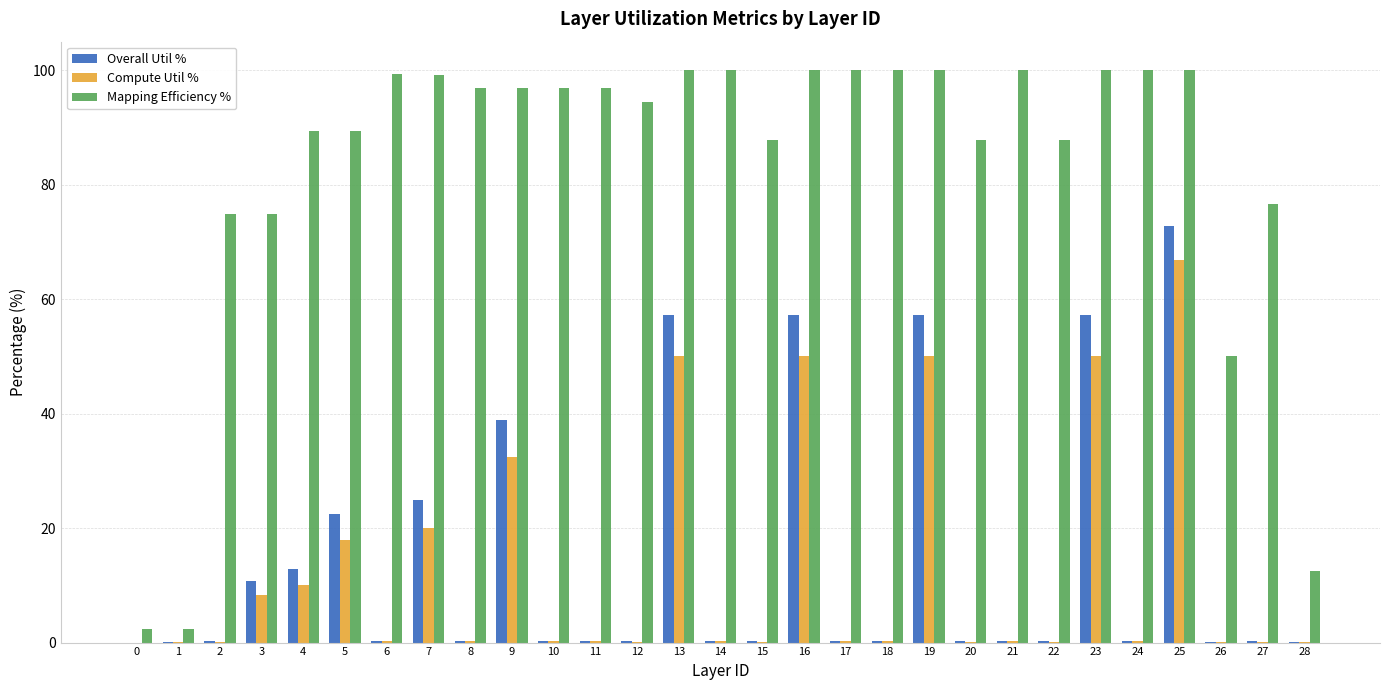

What is the sum of all Mapping Efficiency % values?

2416.6